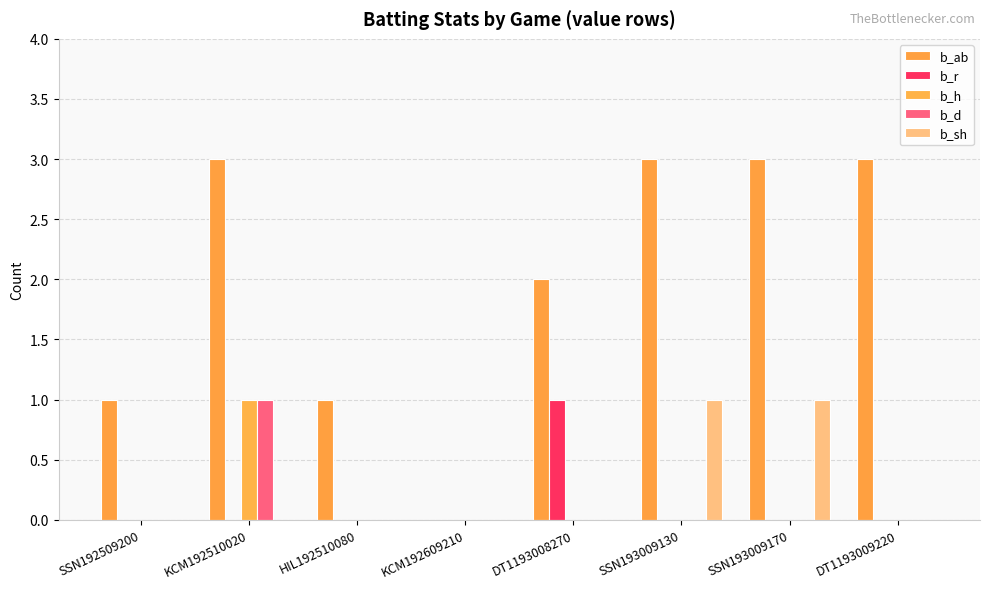

Is the value of b_r at KCM192609210 greater than the value of b_ab at SSN193009130?

No